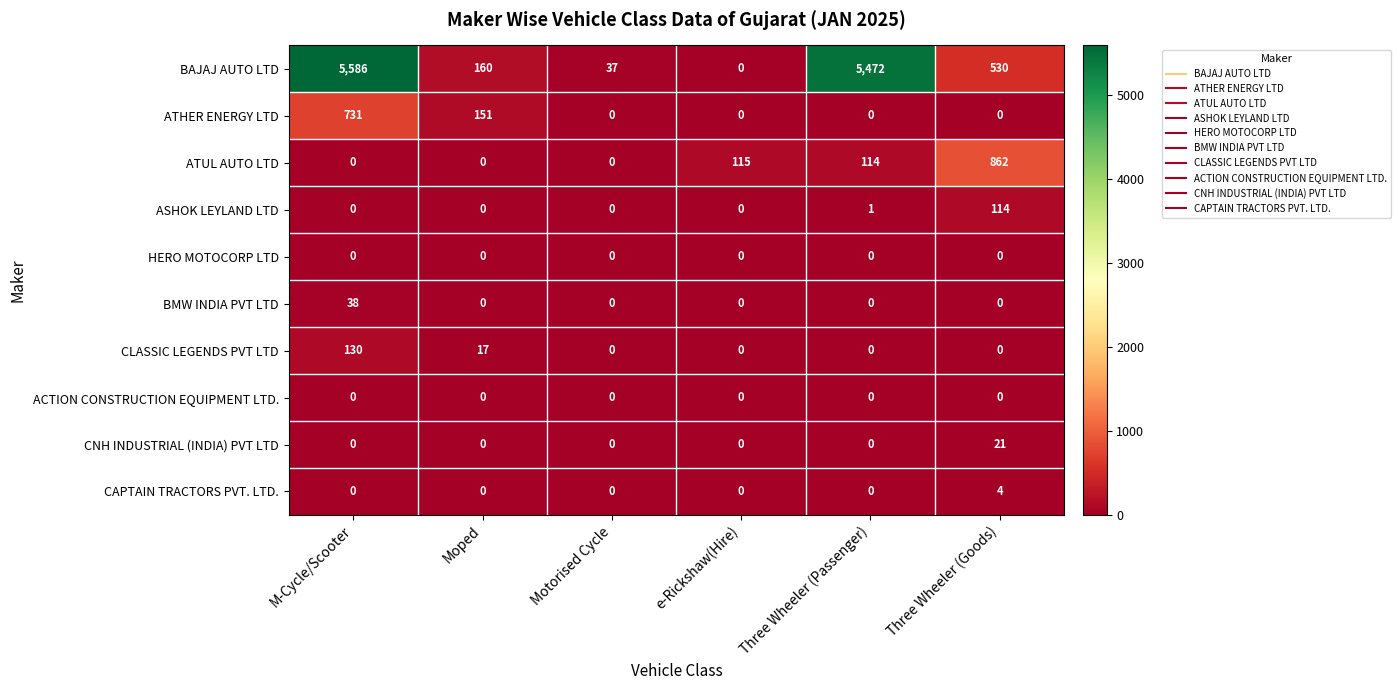

Which series has the widest spread of values?

BAJAJ AUTO LTD